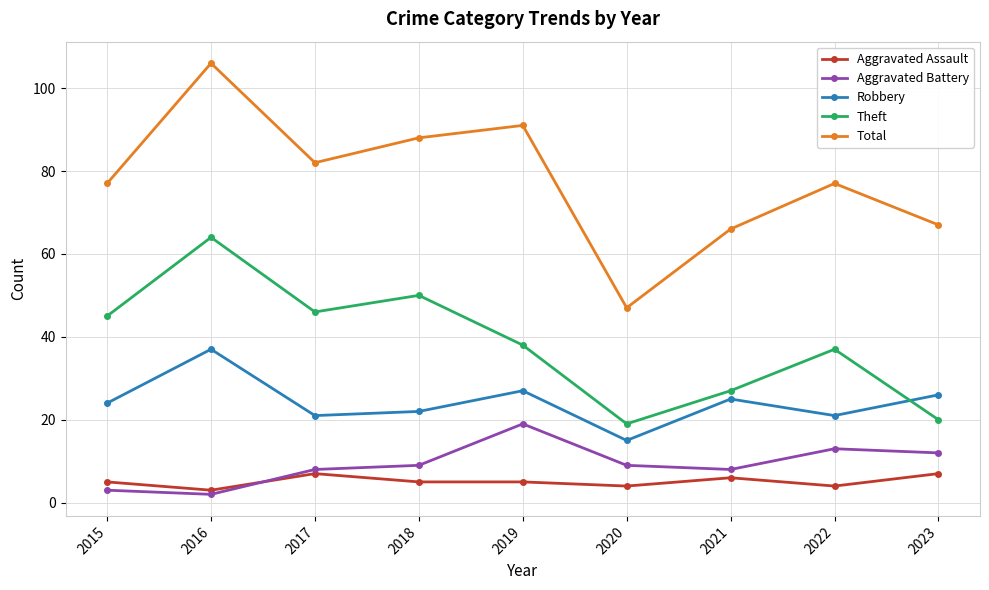

Reading left to right, extract all data points from this chart.

Aggravated Assault: 2015=5	2016=3	2017=7	2018=5	2019=5	2020=4	2021=6	2022=4	2023=7
Aggravated Battery: 2015=3	2016=2	2017=8	2018=9	2019=19	2020=9	2021=8	2022=13	2023=12
Robbery: 2015=24	2016=37	2017=21	2018=22	2019=27	2020=15	2021=25	2022=21	2023=26
Theft: 2015=45	2016=64	2017=46	2018=50	2019=38	2020=19	2021=27	2022=37	2023=20
Total: 2015=77	2016=106	2017=82	2018=88	2019=91	2020=47	2021=66	2022=77	2023=67